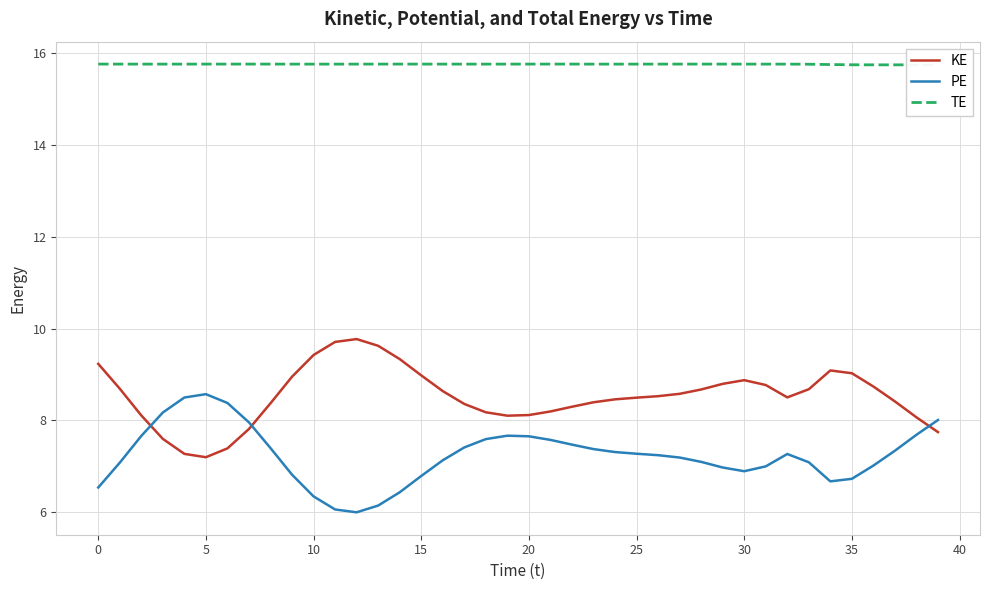

Rank the series by their average value, from highest to lowest.

TE, KE, PE